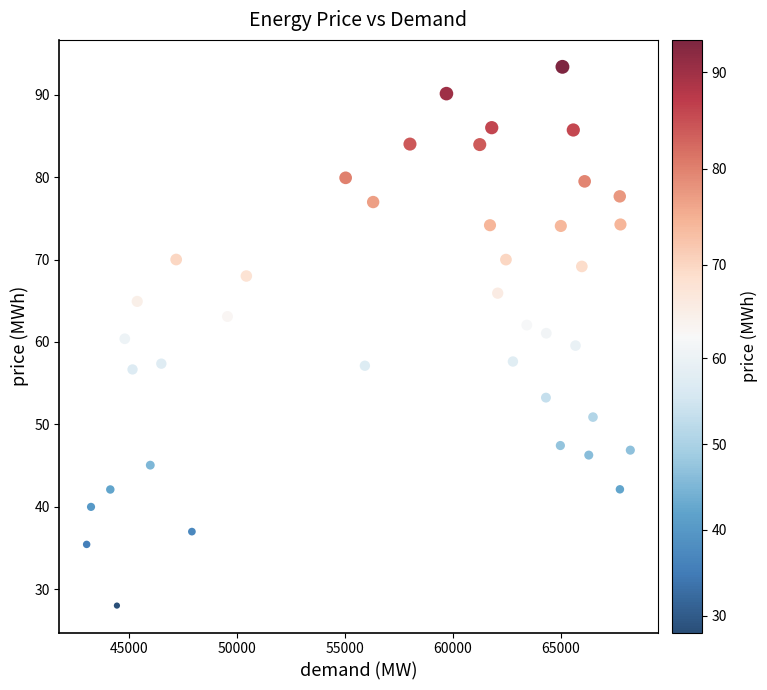

What is the range of X values (max minus min)?

25176.8